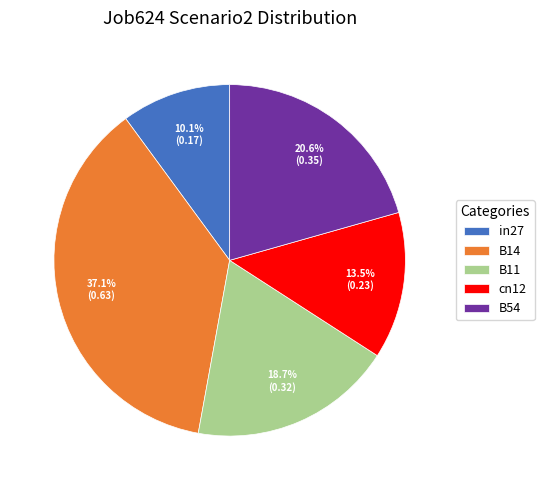

Which slice is the largest?

B14